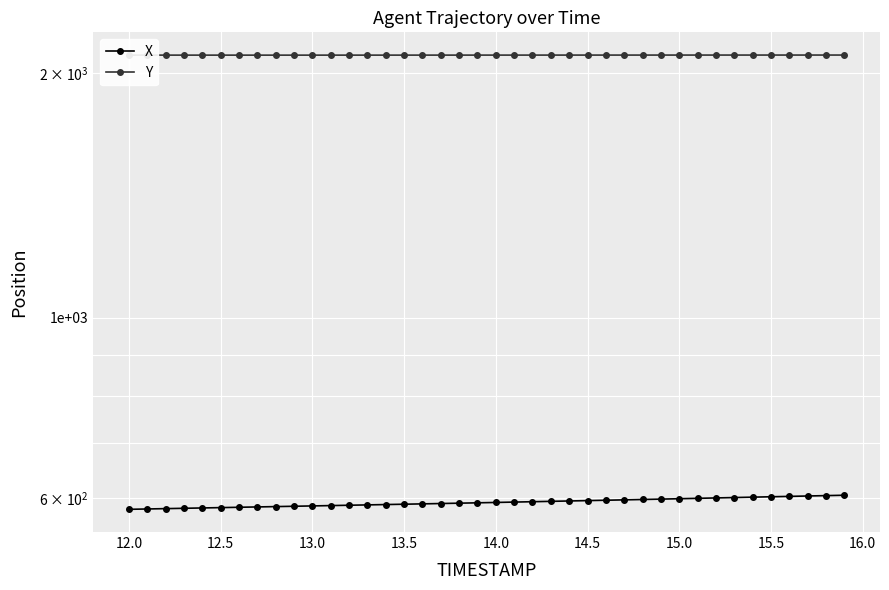

What is the difference between the second highest and minimum values in the X series?

23.0